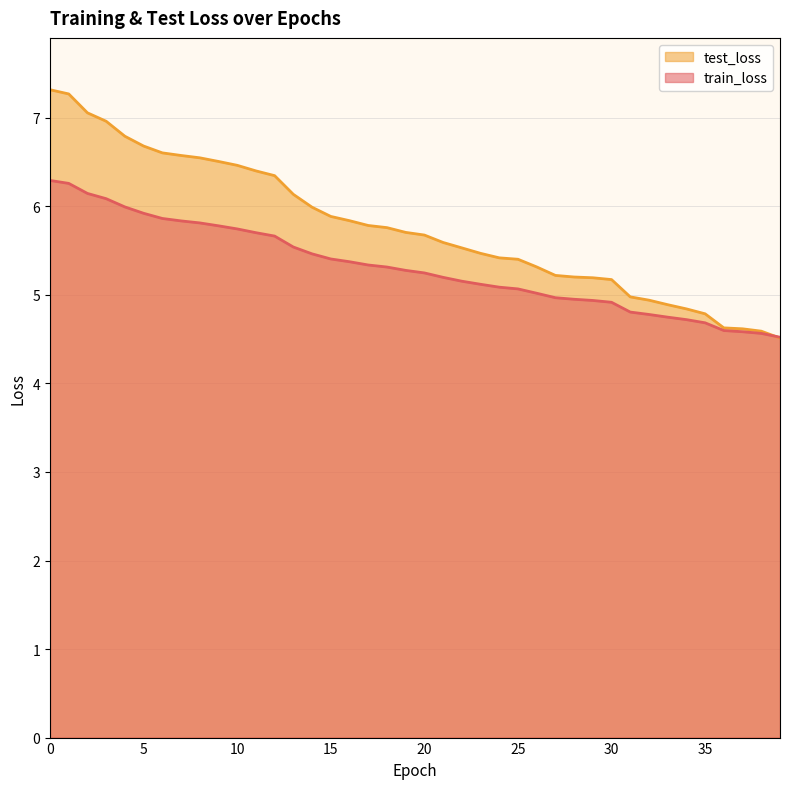

Which series ends up on top after the final intersection of train_loss and test_loss?

train_loss